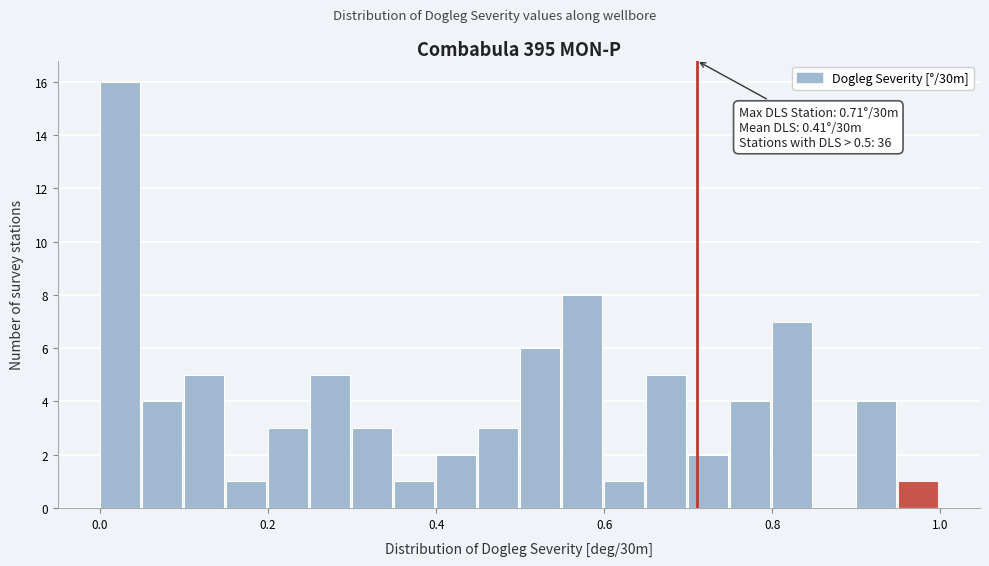

Around what value on the x-axis is the tallest bar? Give the approximate position of its centre, as read against the axis.

0.02